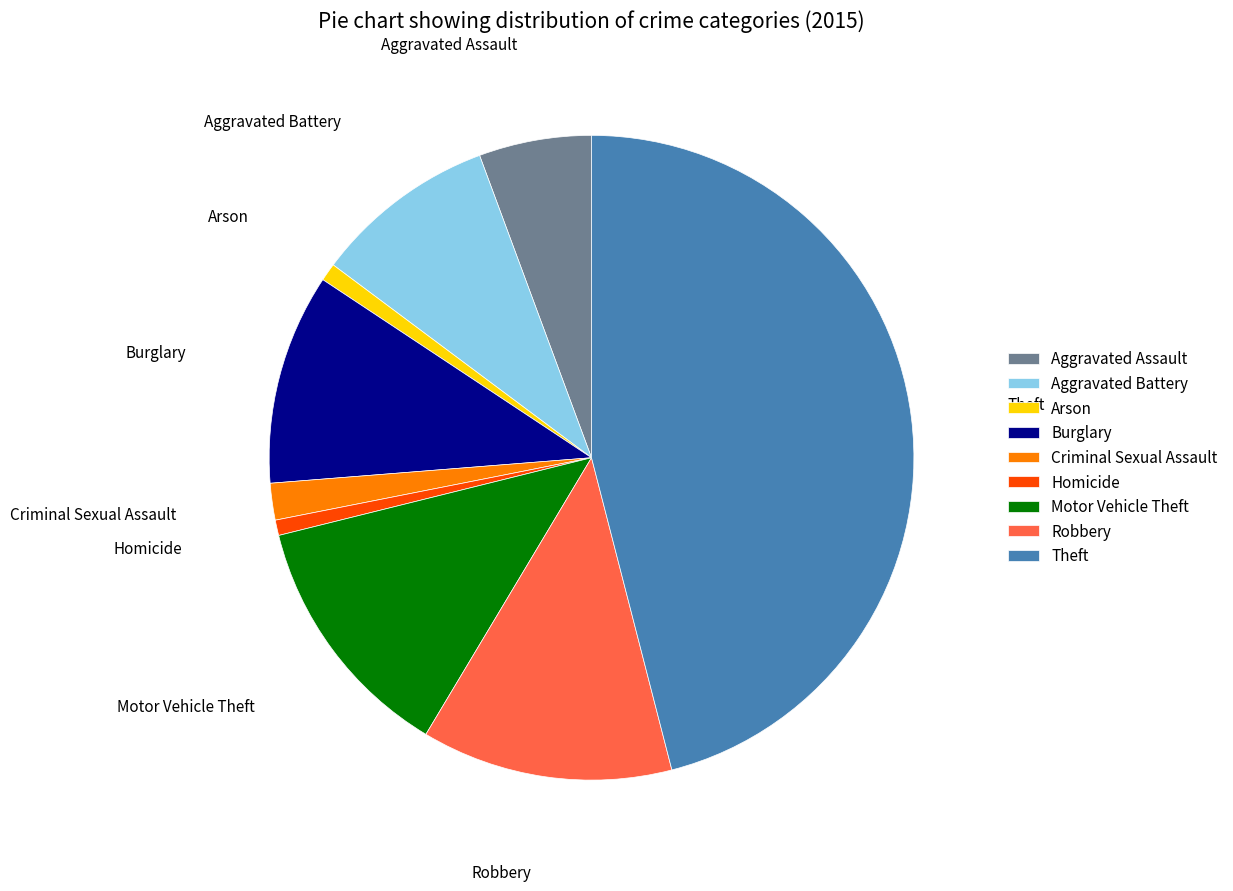

Is there any slice that represents more than half of the pie?

No